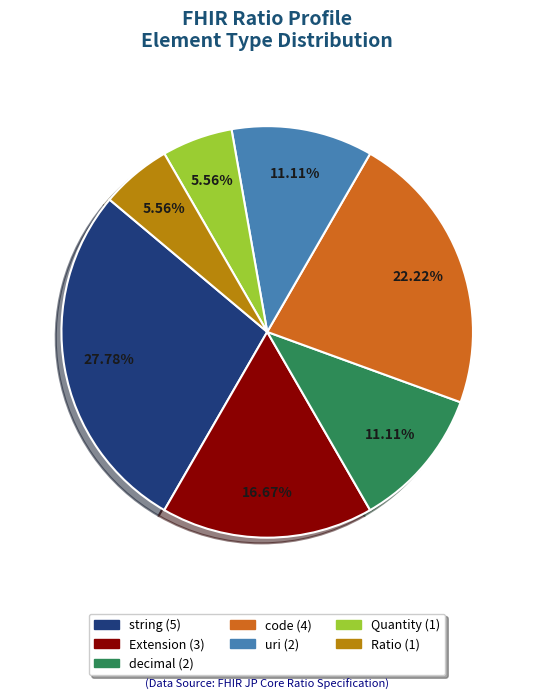

Is there any slice that represents more than half of the pie?

No